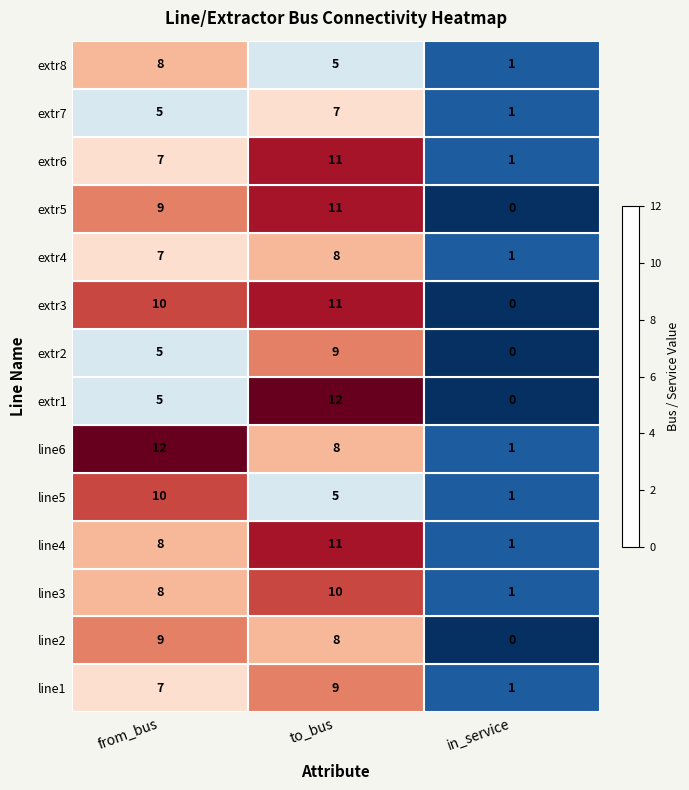

What is the sum of all line6 values?

21